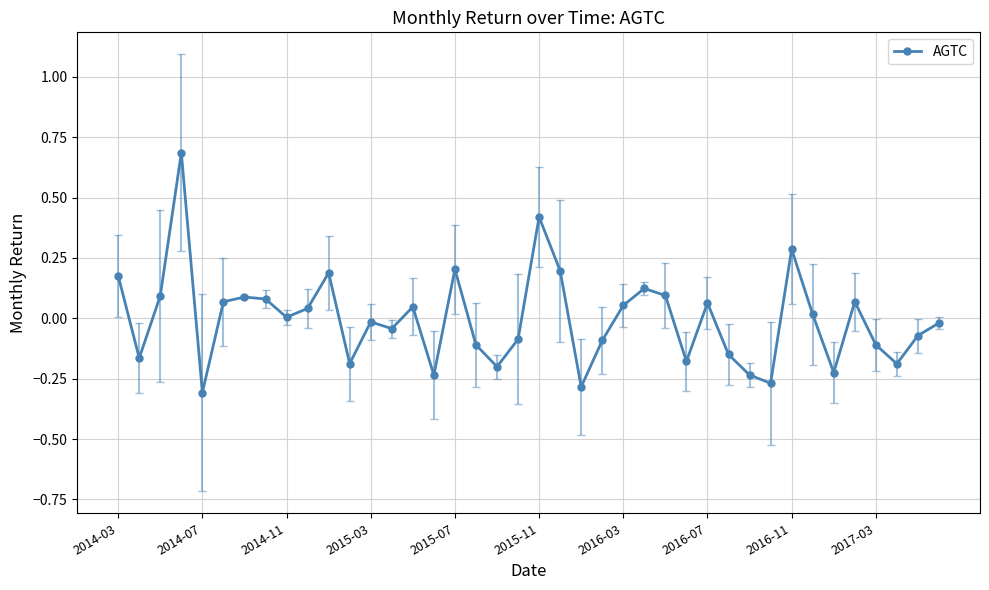

What is the difference between the maximum and second lowest values?

1.0